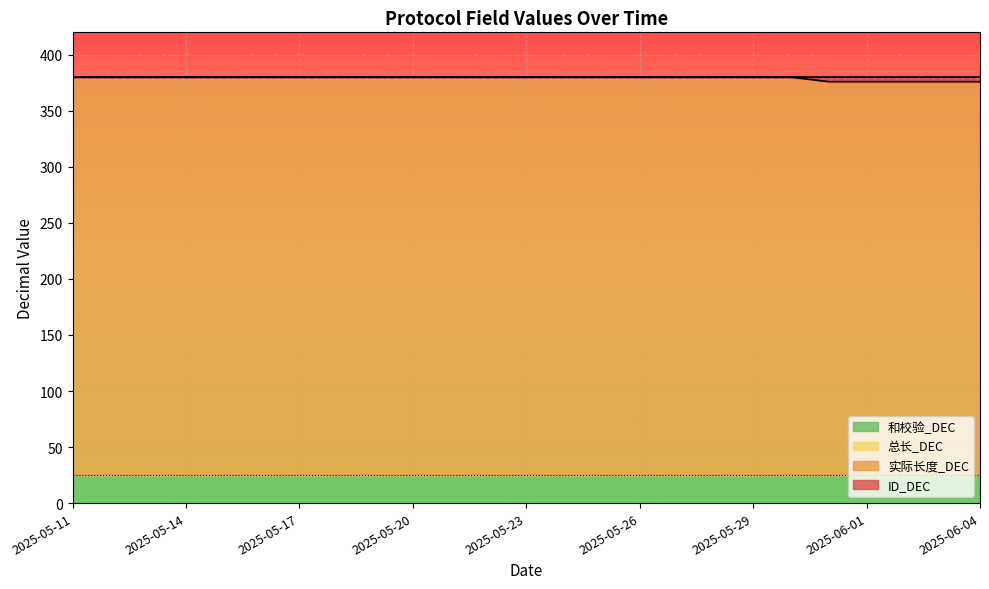

True or false: 总长_DEC and ID_DEC intersect in this chart.

False